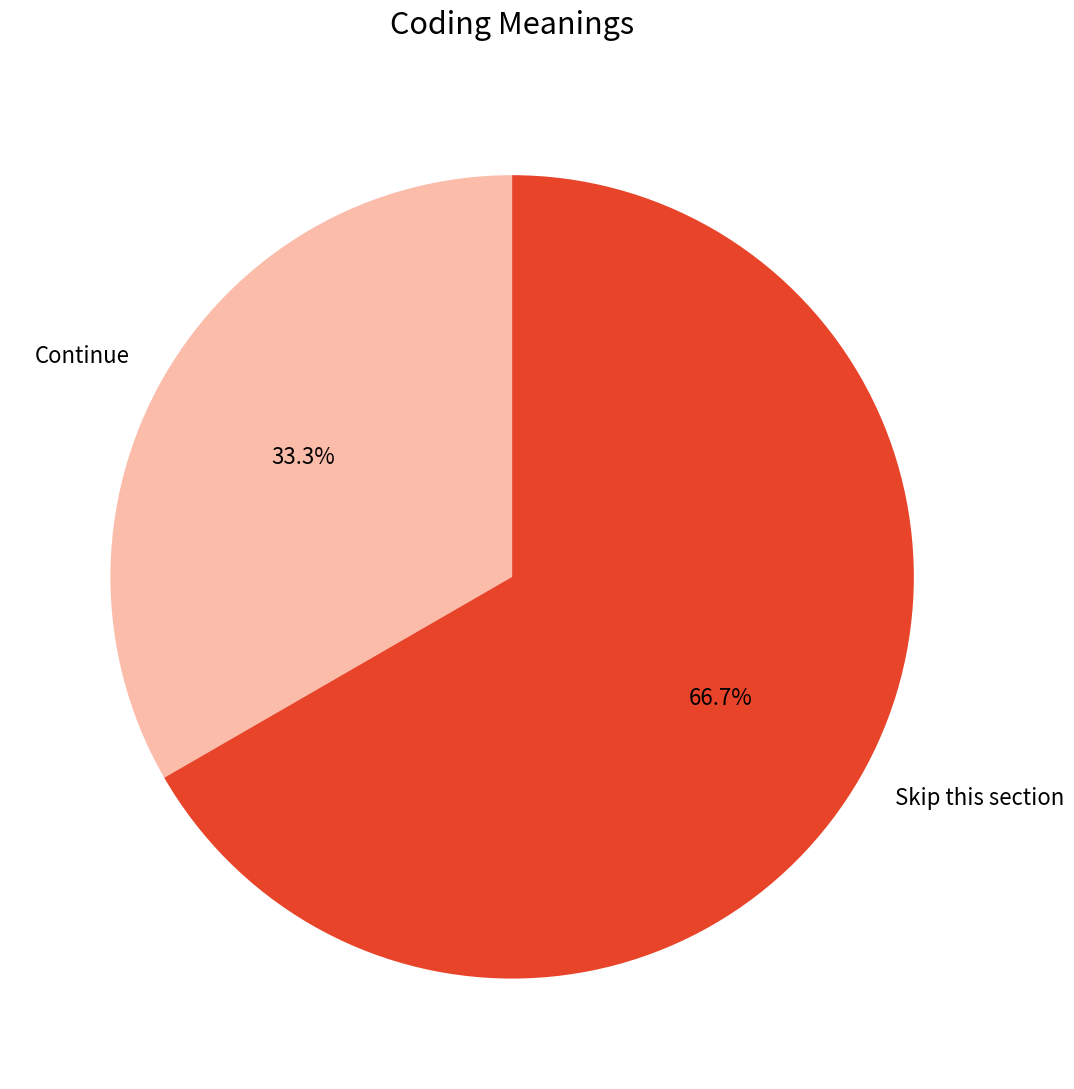

Which has a higher value, Skip this section or Continue?

Skip this section